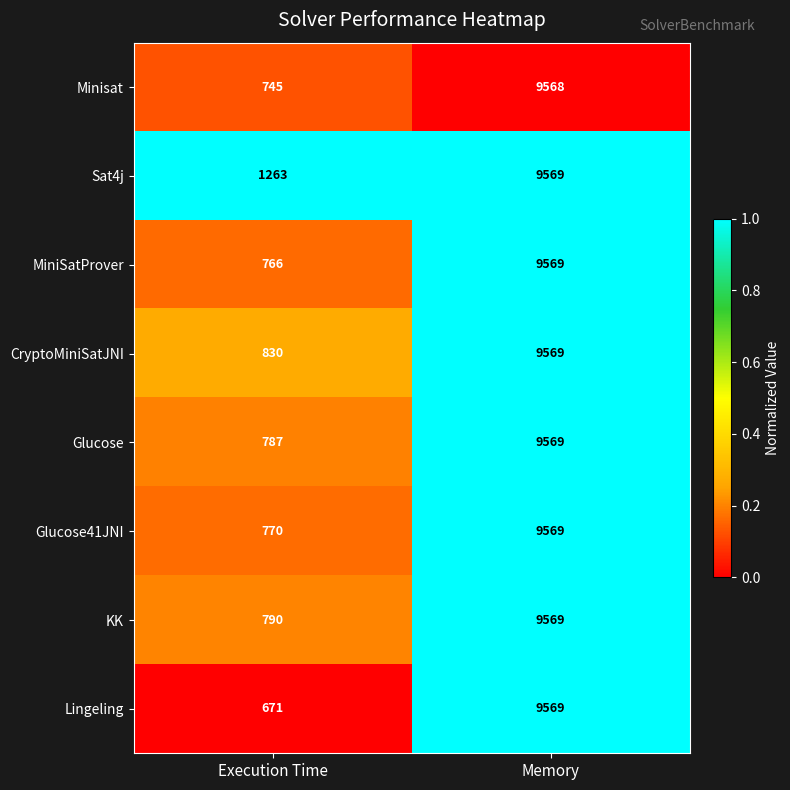

Which series has the widest spread of values?

Lingeling